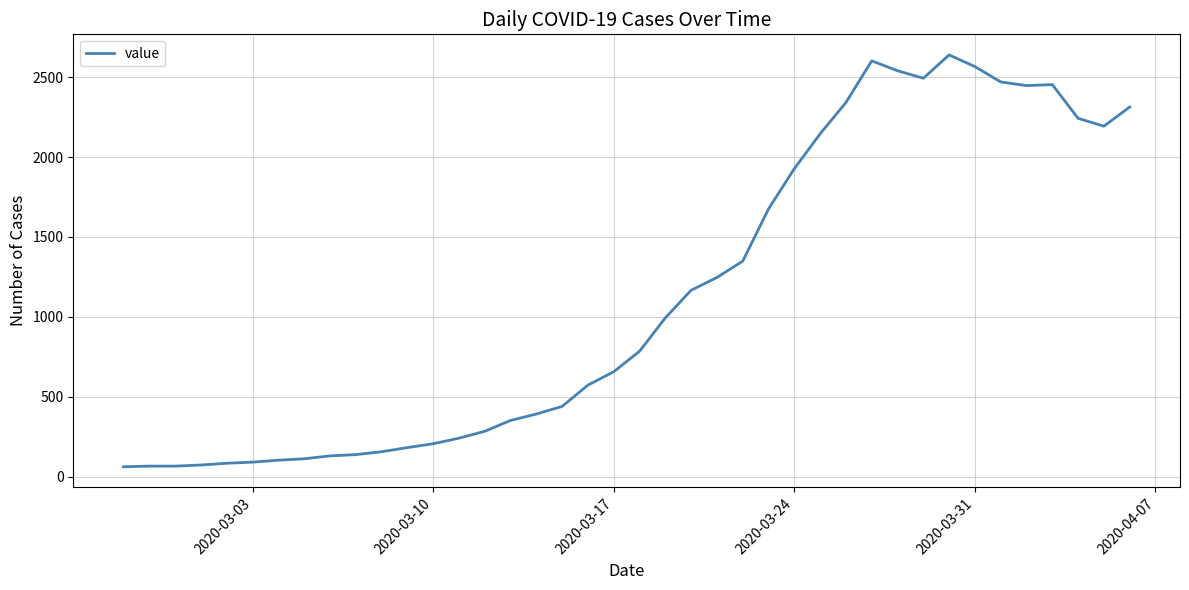

What is the maximum value shown in the chart?

2639